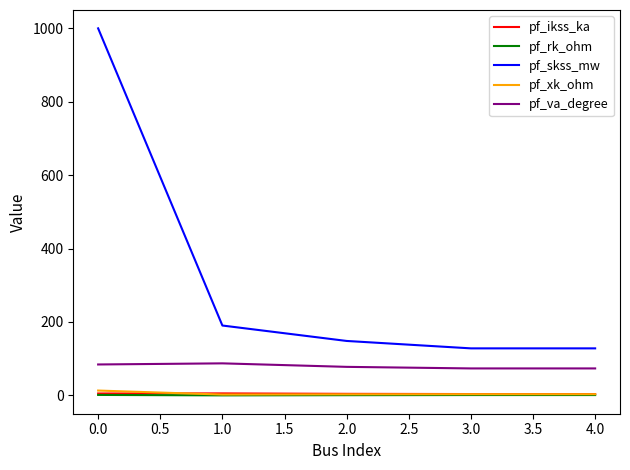

Which series has the largest range (max minus min)?

pf_skss_mw